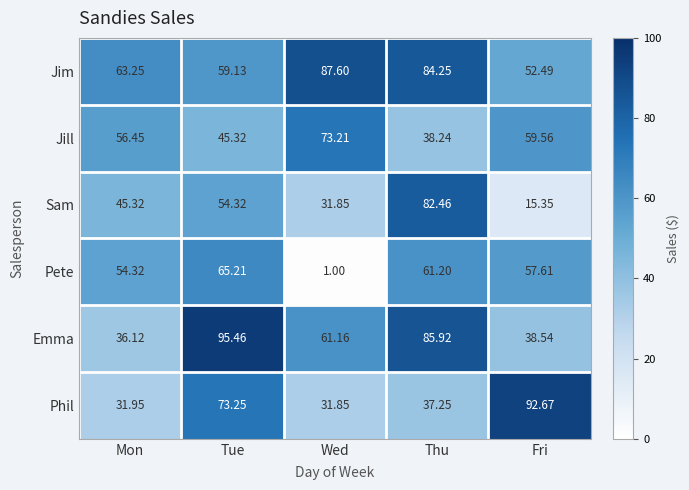

Which series has the largest range (max minus min)?

Sam